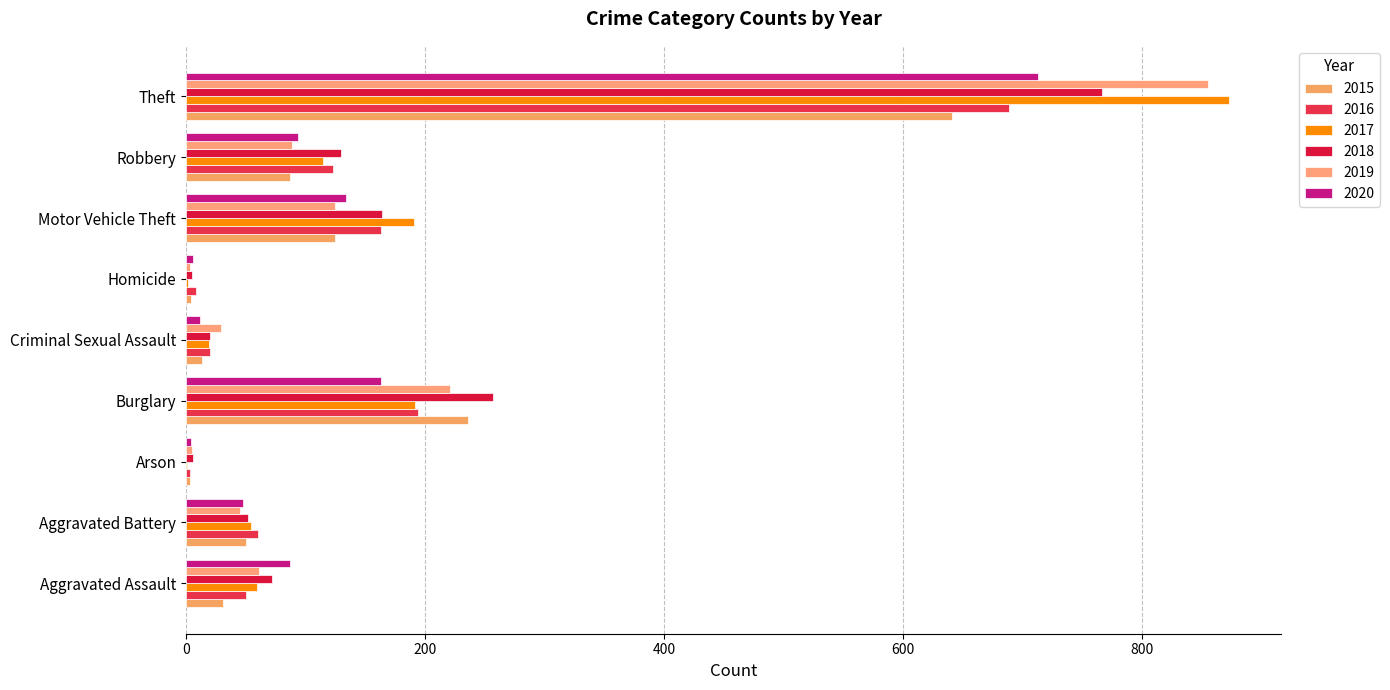

The value of 2020 at Theft is 1278. True or false?

False